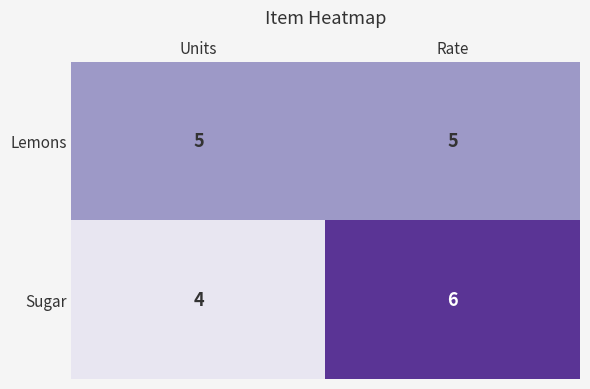

Reading right to left, what are all the values shown in this chart?

Lemons: Rate=5	Units=5
Sugar: Rate=6	Units=4